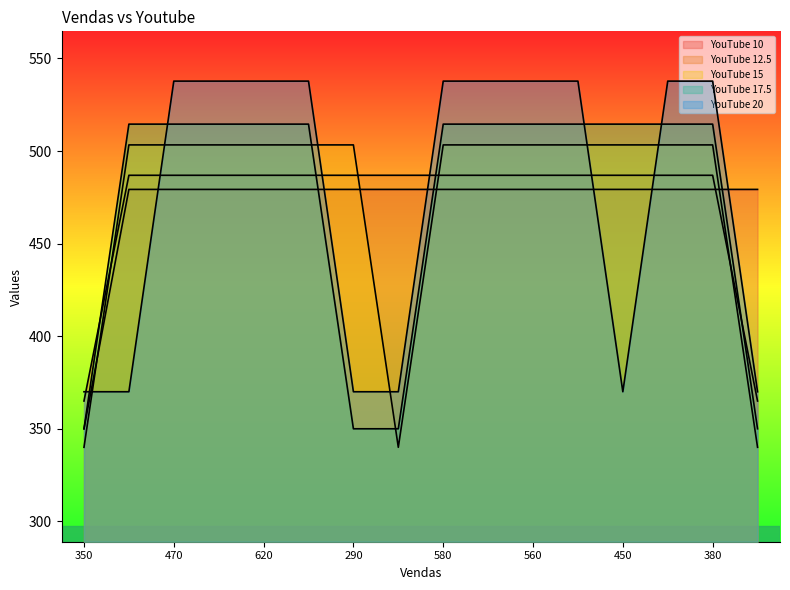

Reading left to right, what are all the values shown in this chart?

10: 350.0	479.3	479.3	479.3	479.3	479.3	479.3	479.3	479.3	479.3	479.3	479.3	479.3	479.3	479.3	479.3
12.5: 365.0	486.9	486.9	486.9	486.9	486.9	486.9	486.9	486.9	486.9	486.9	486.9	486.9	486.9	486.9	365.0
15: 340.0	503.3	503.3	503.3	503.3	503.3	503.3	340.0	503.3	503.3	503.3	503.3	503.3	503.3	503.3	340.0
17.5: 350.0	514.5	514.5	514.5	514.5	514.5	350.0	350.0	514.5	514.5	514.5	514.5	514.5	514.5	514.5	350.0
20: 370.0	370.0	537.8	537.8	537.8	537.8	370.0	370.0	537.8	537.8	537.8	537.8	370.0	537.8	537.8	370.0